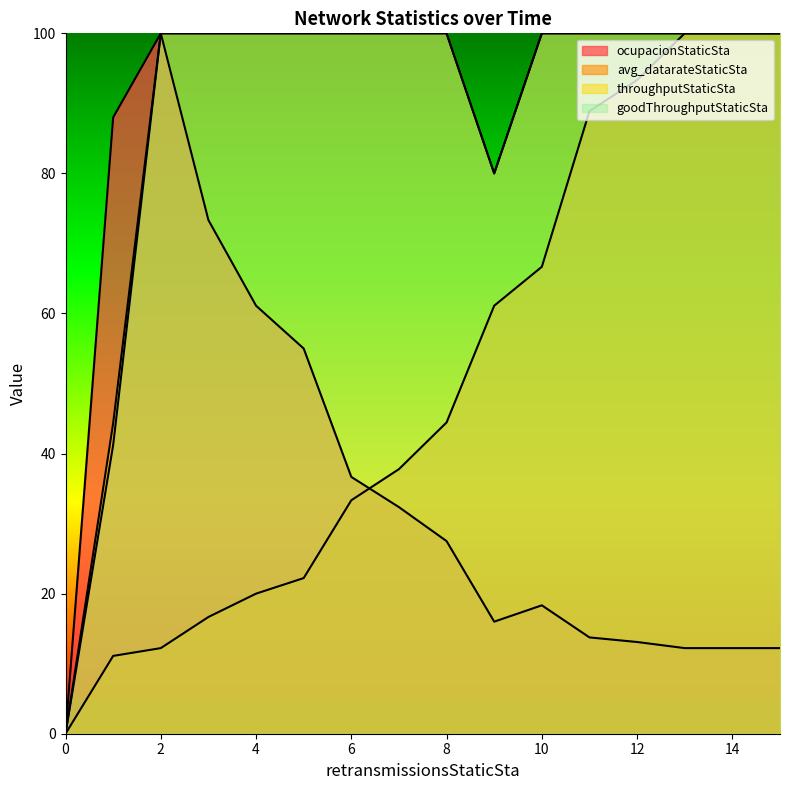

Rank the series at 0.0 from lowest to highest value.

ocupacionStaticSta, avg_datarateStaticSta, throughputStaticSta, goodThroughputStaticSta